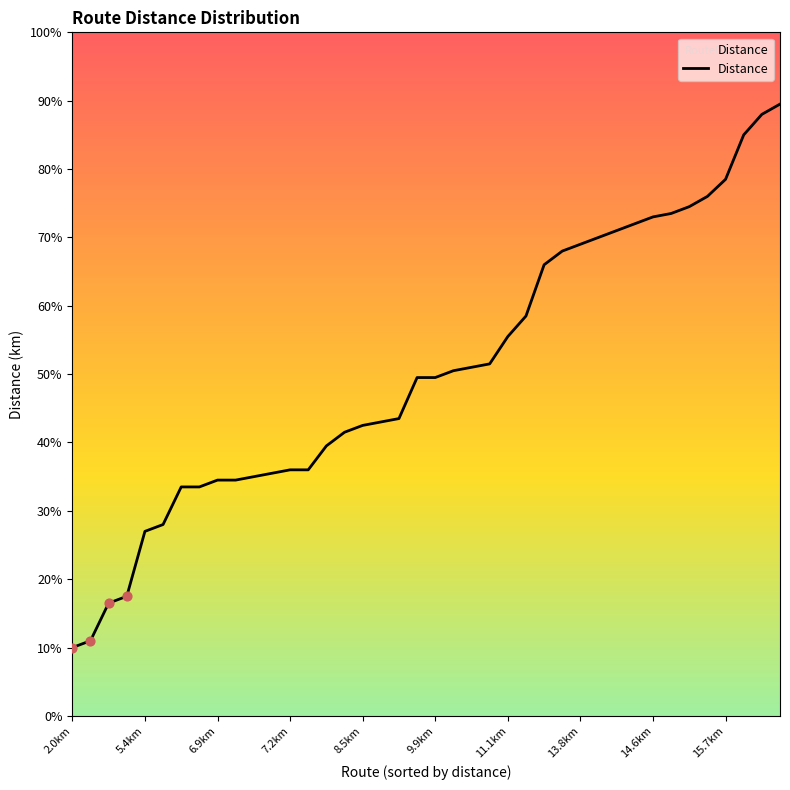

Does the chart have visible grid lines?

No